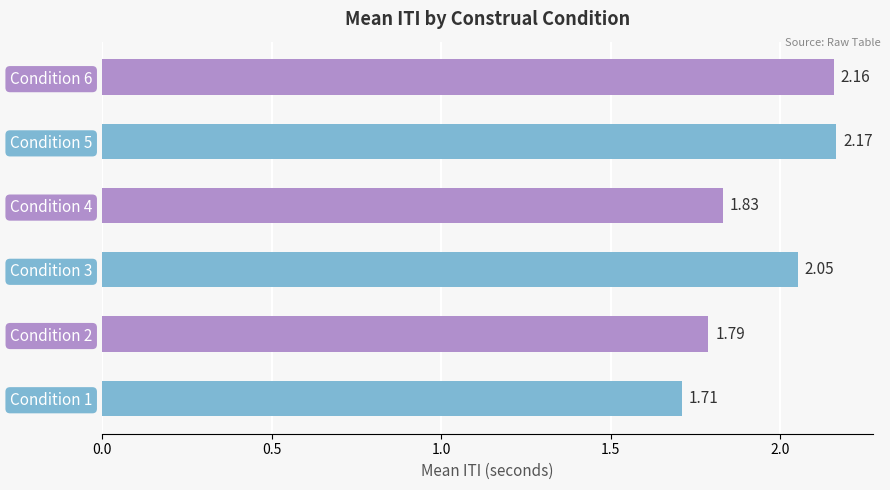

What is the difference between the maximum and minimum values?

0.5